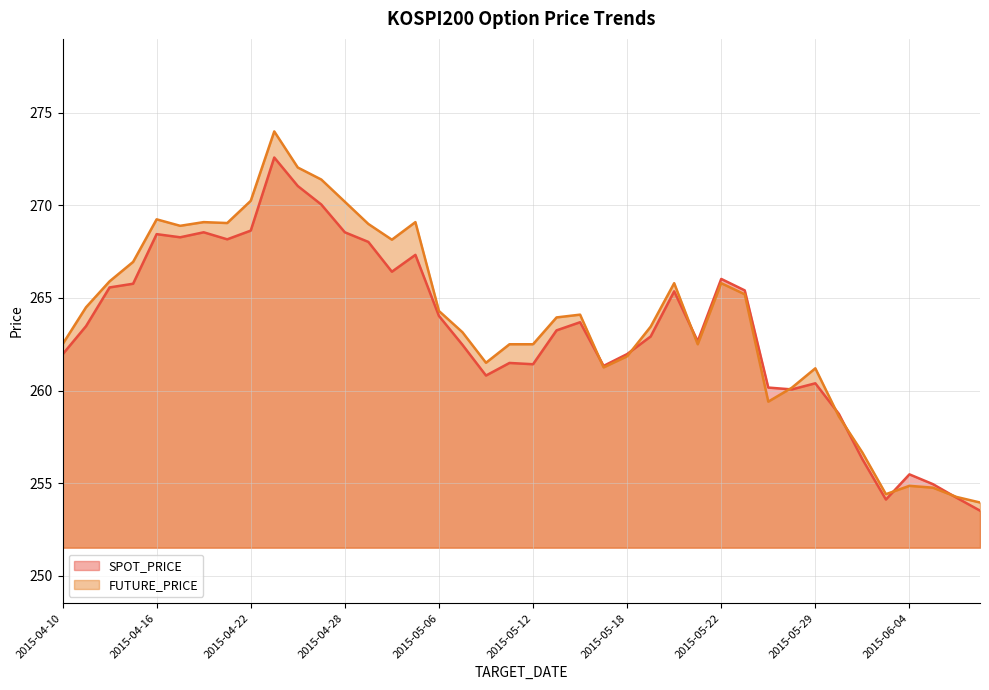

What value does the FUTURE_PRICE series have at 2015-06-02?

256.6